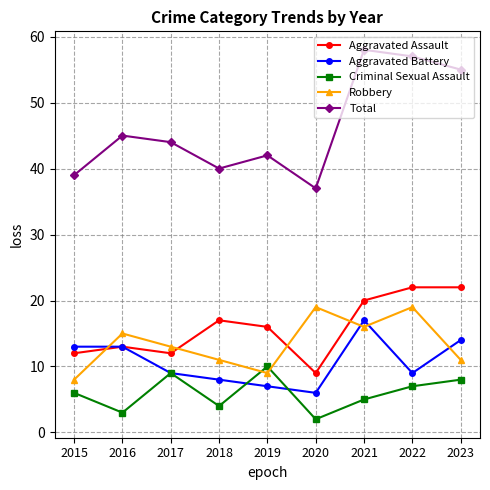

Reading left to right, list all the values displayed in this chart.

Aggravated Assault: 2015=12	2016=13	2017=12	2018=17	2019=16	2020=9	2021=20	2022=22	2023=22
Aggravated Battery: 2015=13	2016=13	2017=9	2018=8	2019=7	2020=6	2021=17	2022=9	2023=14
Criminal Sexual Assault: 2015=6	2016=3	2017=9	2018=4	2019=10	2020=2	2021=5	2022=7	2023=8
Robbery: 2015=8	2016=15	2017=13	2018=11	2019=9	2020=19	2021=16	2022=19	2023=11
Total: 2015=39	2016=45	2017=44	2018=40	2019=42	2020=37	2021=58	2022=57	2023=55